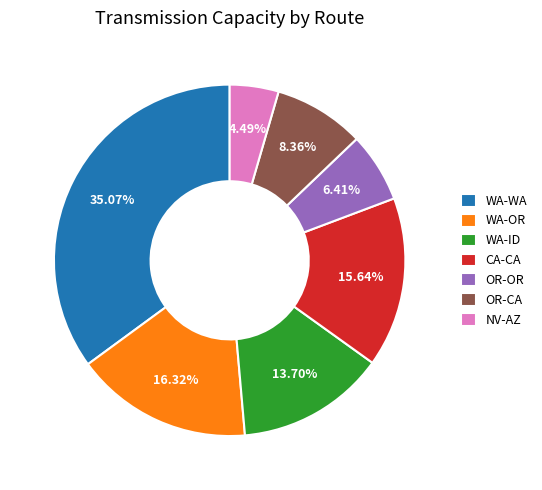

Rank the categories by value from highest to lowest.

WA-WA, WA-OR, CA-CA, WA-ID, OR-CA, OR-OR, NV-AZ